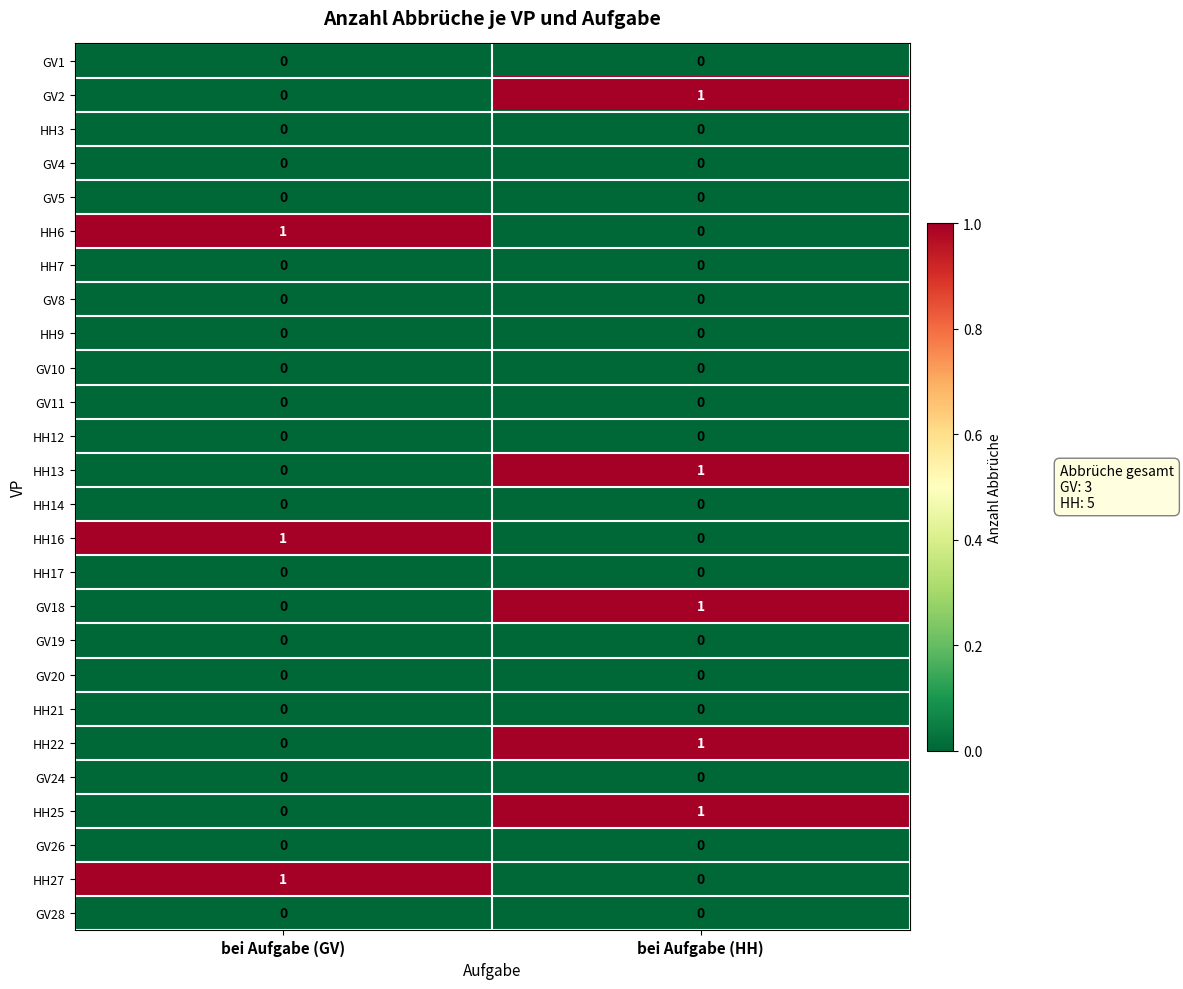

The HH12 series shows 0 at bei Aufgabe (HH). True or false?

True